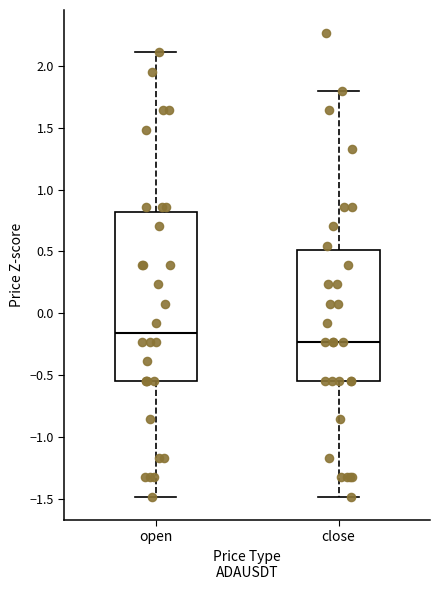

Reading left to right, read every box against the y-axis: the position of its median line, the range the box covers, and the ends of its whiskers. The values are not printed on the chart, so give them approximately, as read against the axis.

open: median -0.15, box -0.55 to 0.80, whiskers -1.50 to 2.10
close: median -0.25, box -0.55 to 0.50, whiskers -1.50 to 1.80